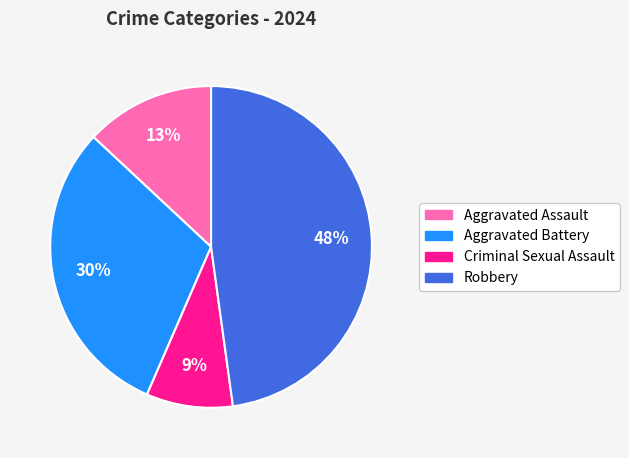

Do Aggravated Battery and Aggravated Assault together represent more than half of the pie?

No